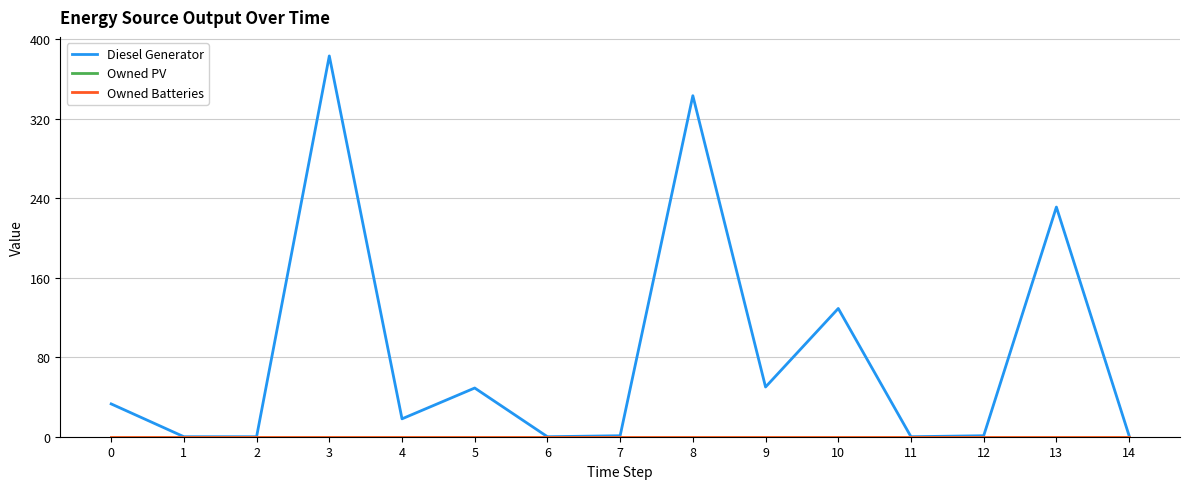

True or false: Diesel Generator and Owned PV cross at least once.

False